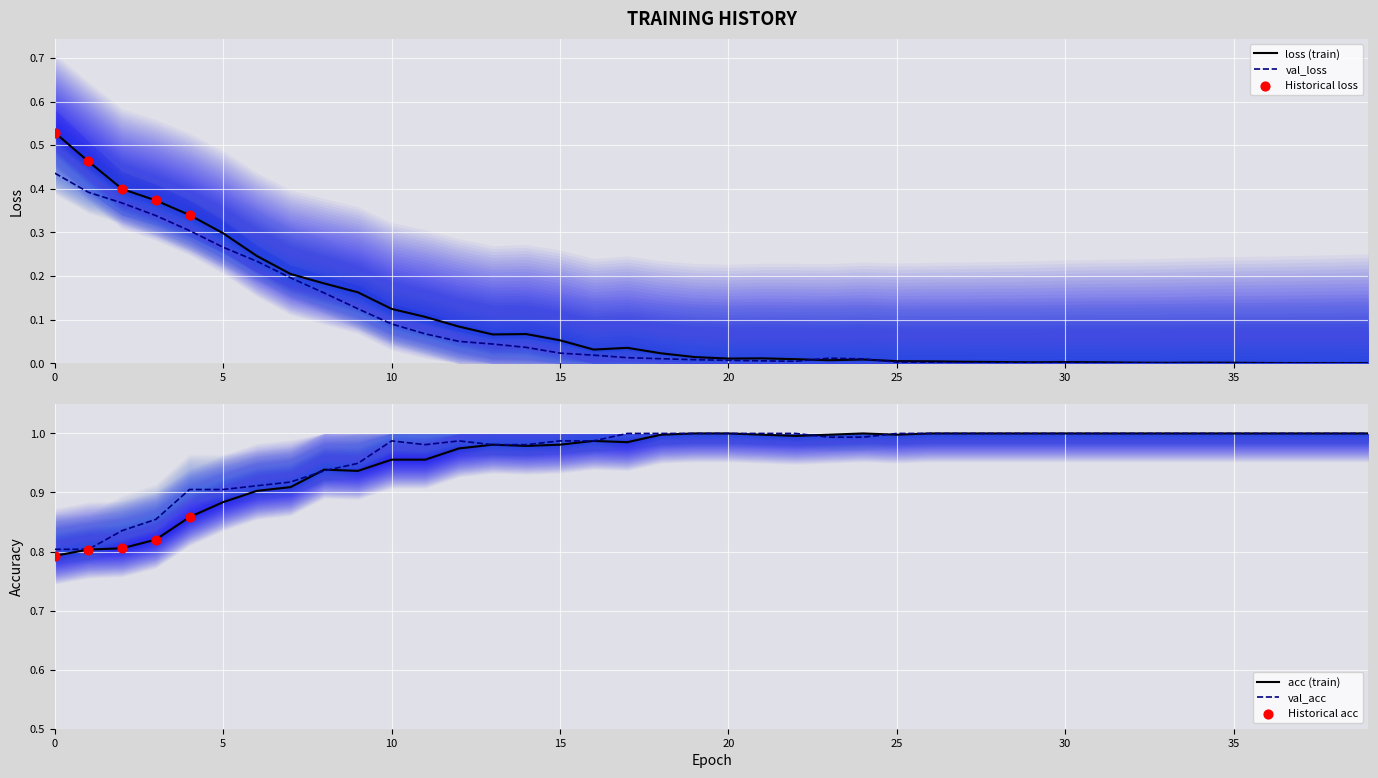

Which series has the largest Y range (max minus min)?

loss